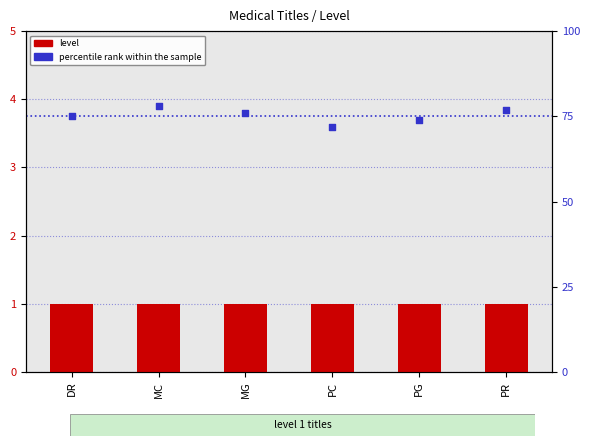

Which series has the largest total across all categories?

percentile rank within the sample